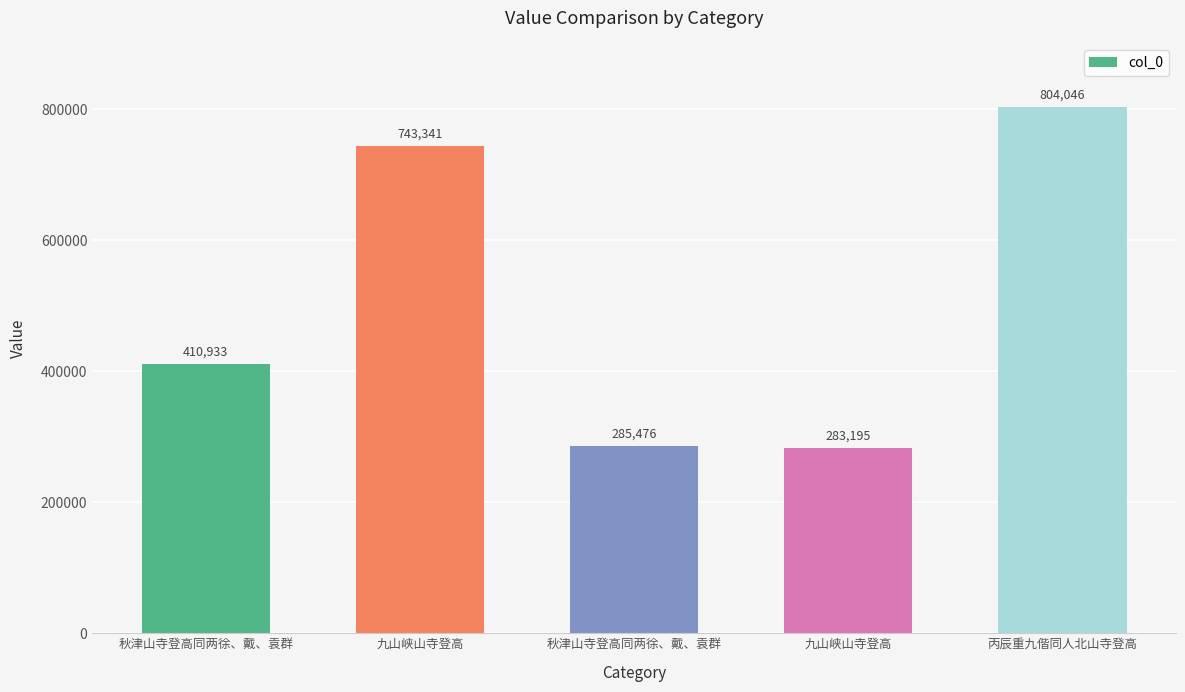

How many data points does each series have?

5